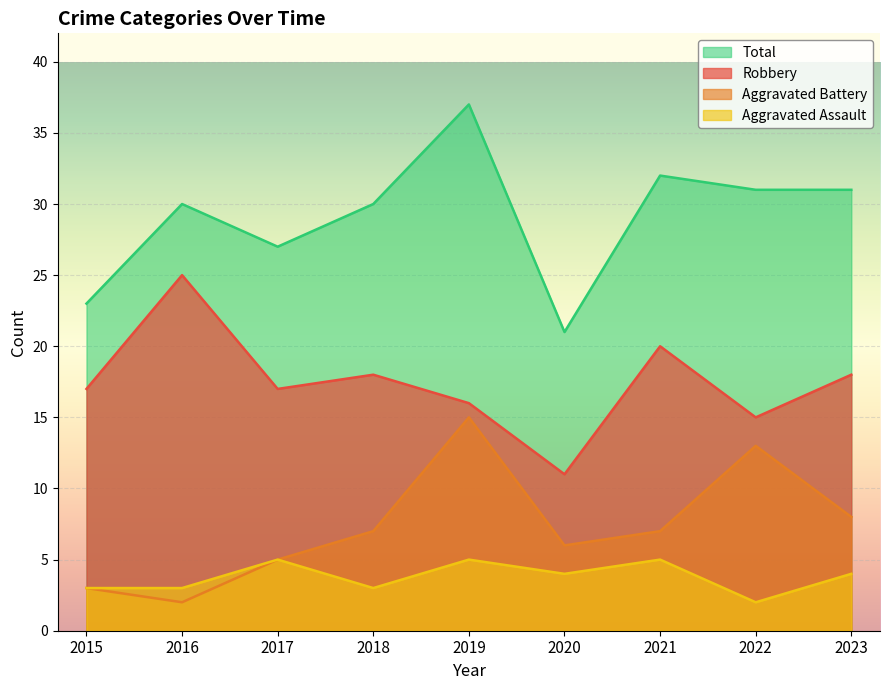

What is the maximum value shown in the chart?

37